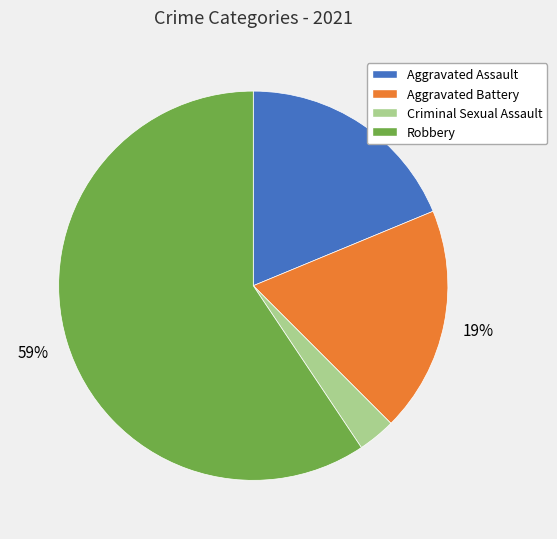

To the nearest percent, what is the difference between the largest and smallest slice percentages?

56%